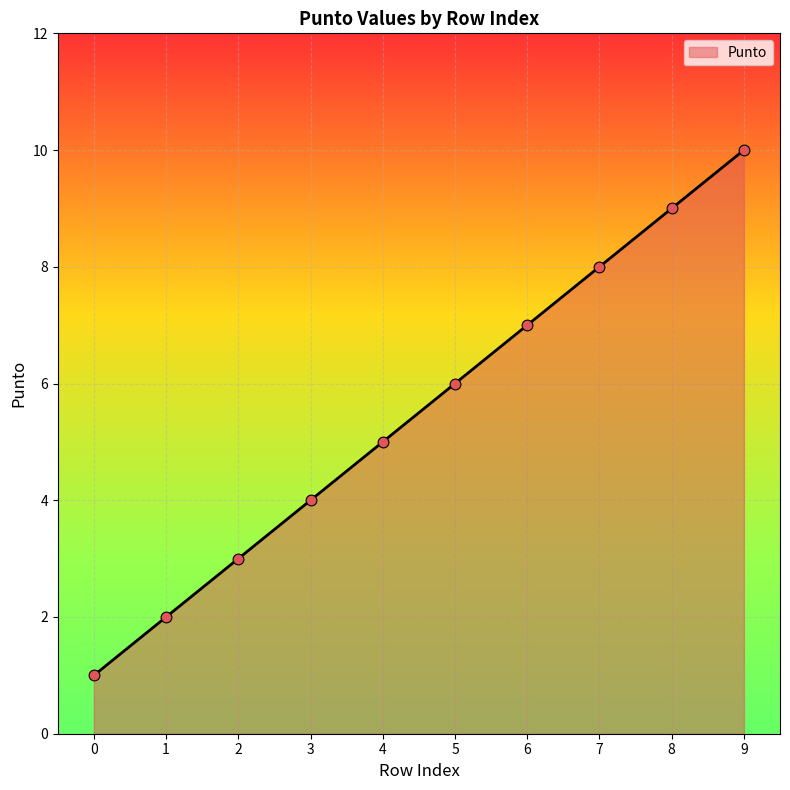

What is the ratio of the value at 9 to the value at 6?

1.4